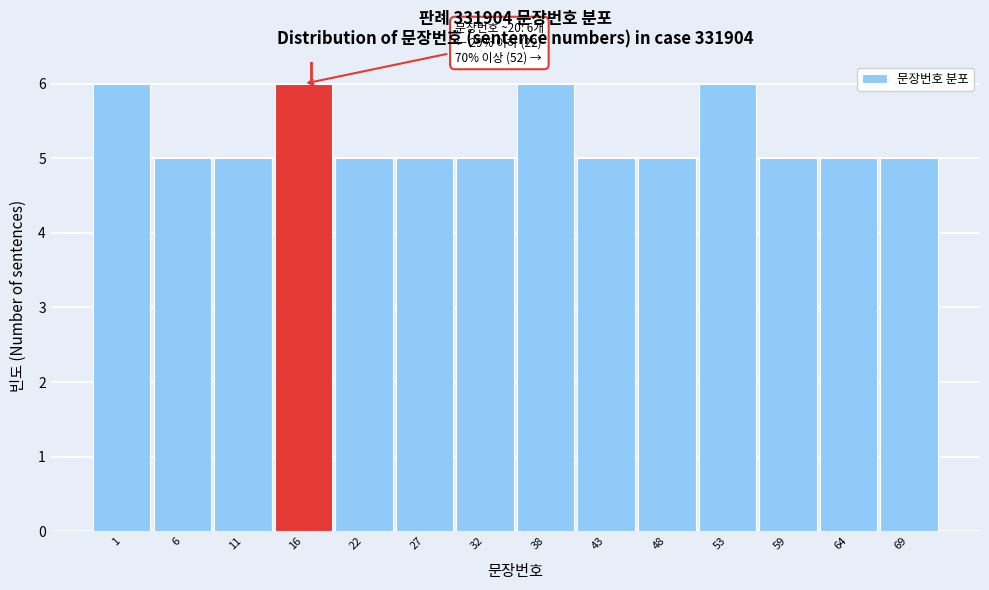

Reading left to right, list all the values displayed in this chart.

6	5	5	6	5	5	5	6	5	5	6	5	5	5